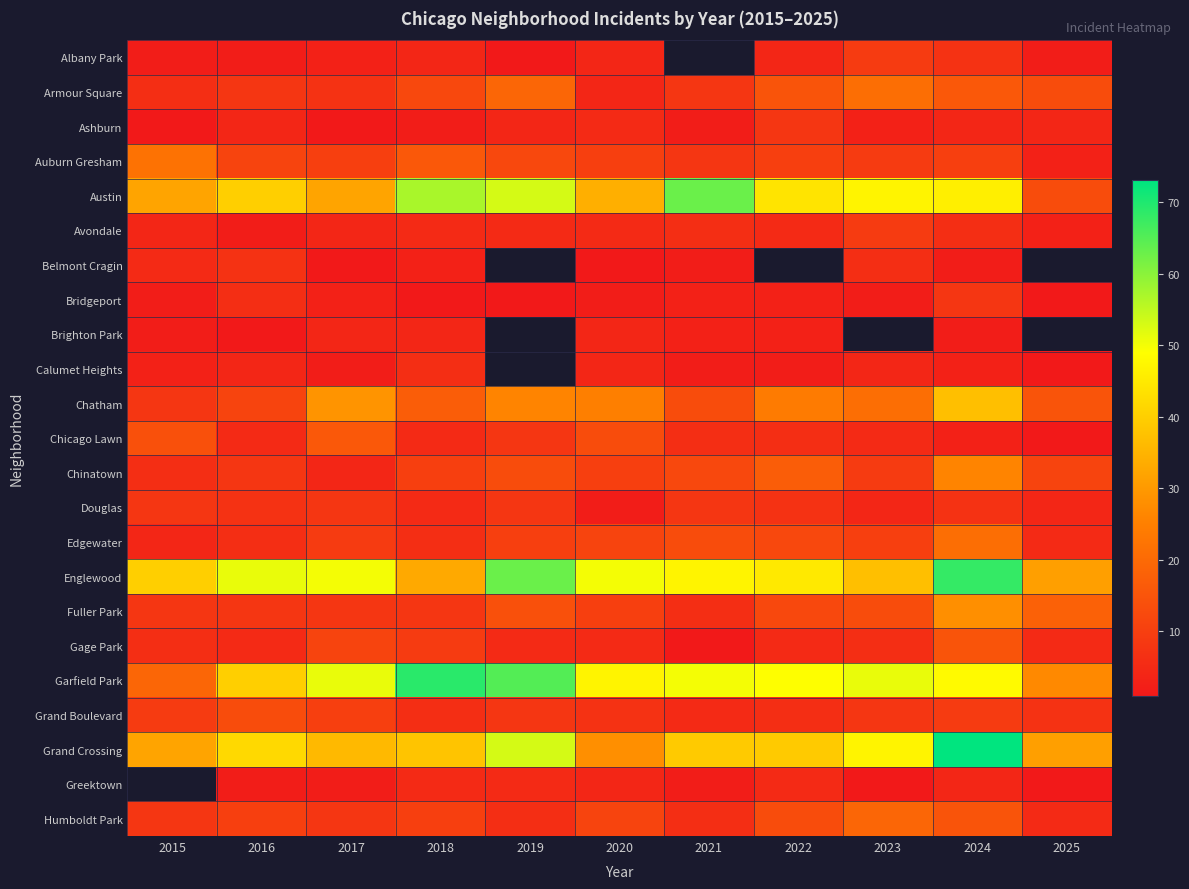

Which series has the largest range (max minus min)?

Austin